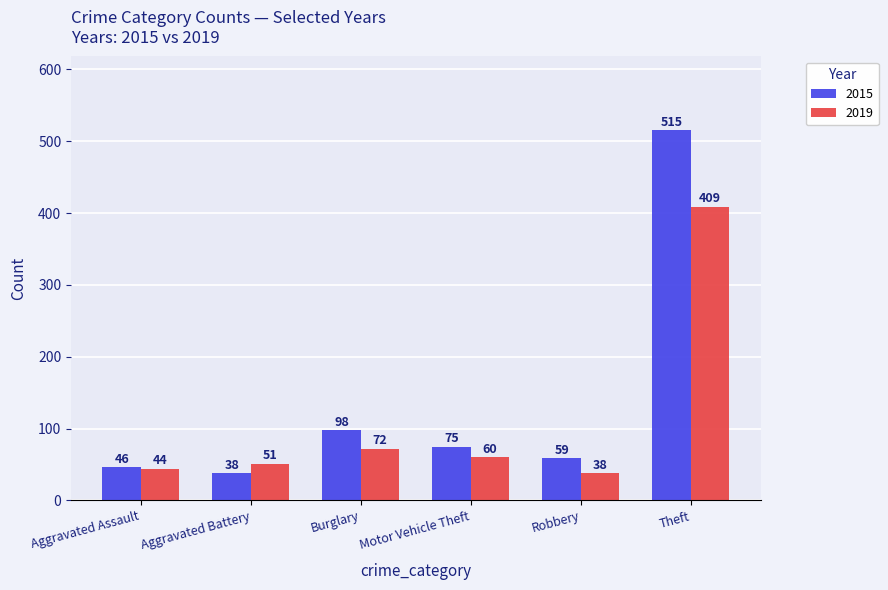

What is the difference between the maximum and second lowest values in the 2019 series?

365